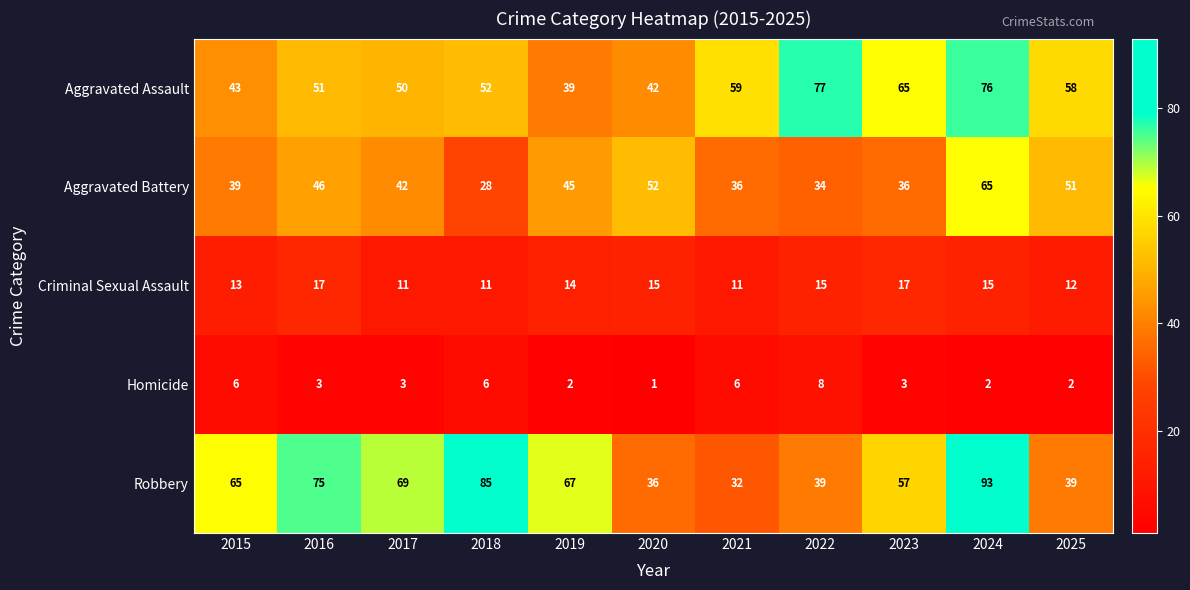

Is it true that Aggravated Battery equals 52 at 2020?

True